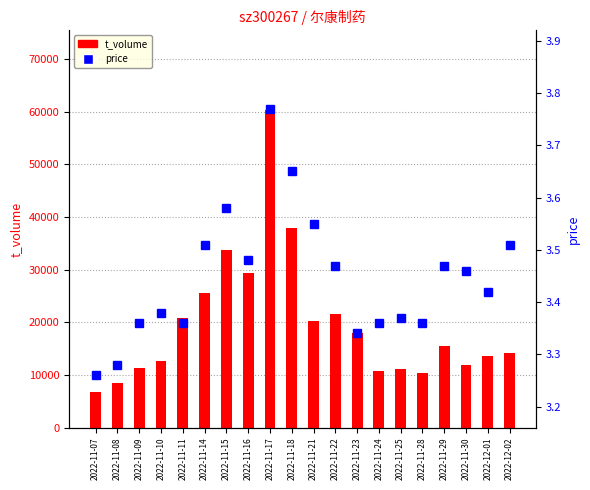

How many data points does each series have?

20